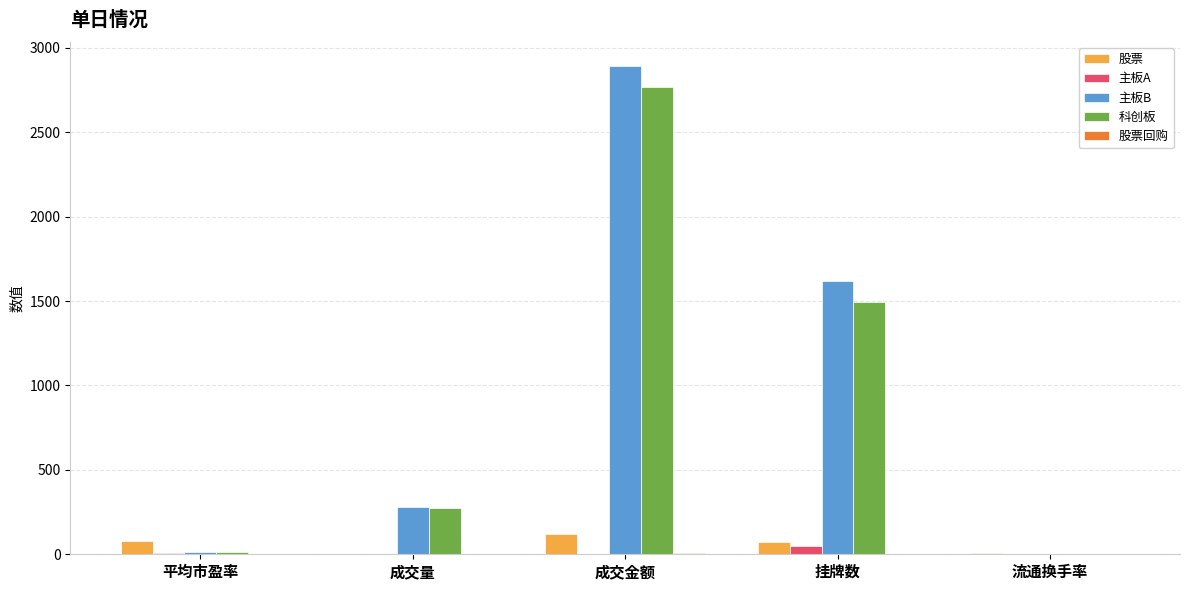

What value does the 股票 series have at 平均市盈率?

77.3